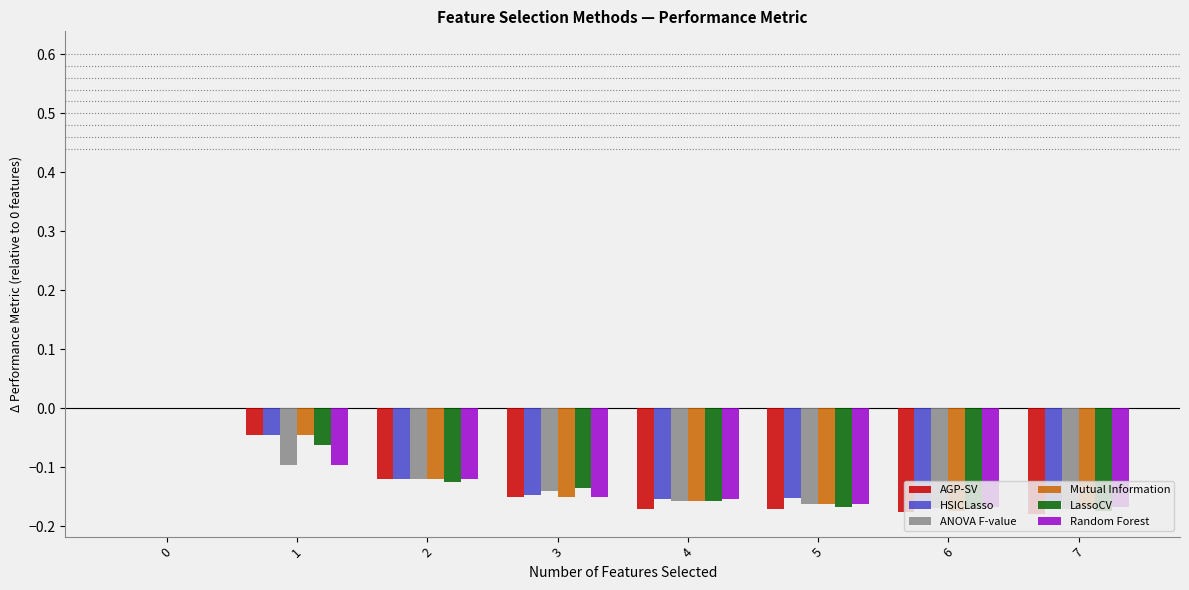

Are the bars grouped side by side (vs. stacked)?

Yes